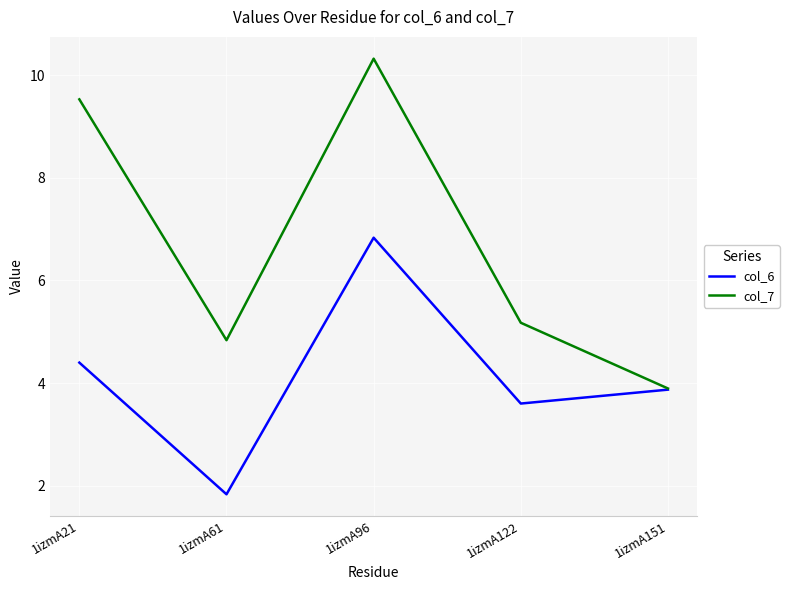

The value of col_7 at 1izmA21 is 16.9. True or false?

False